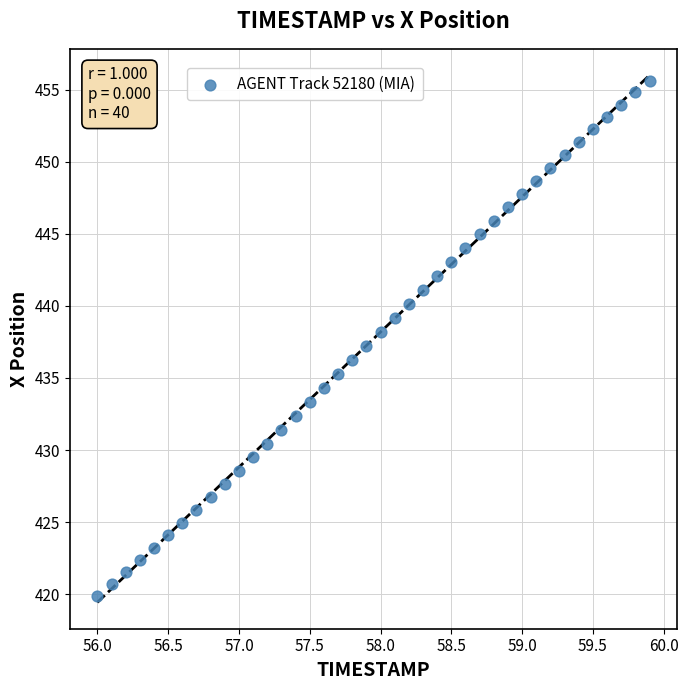

What is the range of X values (max minus min)?

3.9